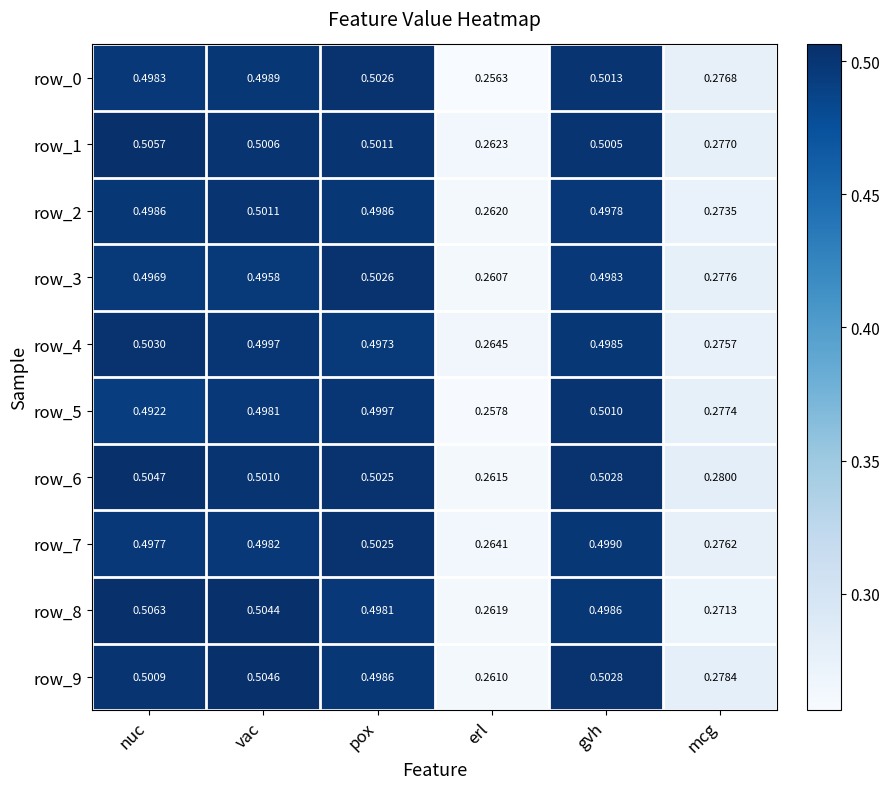

Where is row_2 nearest to the value 0?

erl